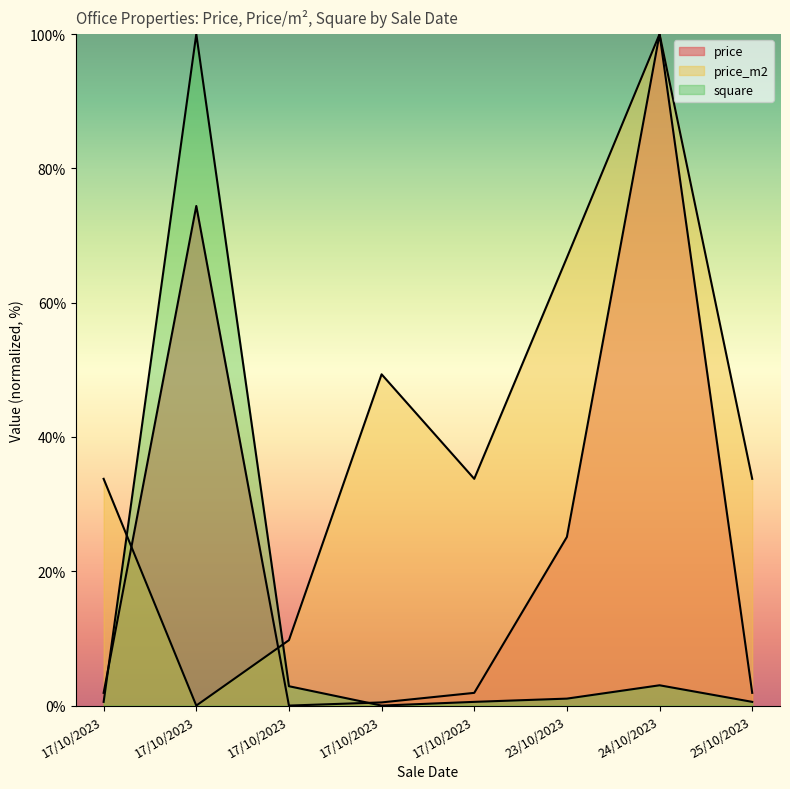

Rank the series by their average value, from highest to lowest.

price_m2, price, square